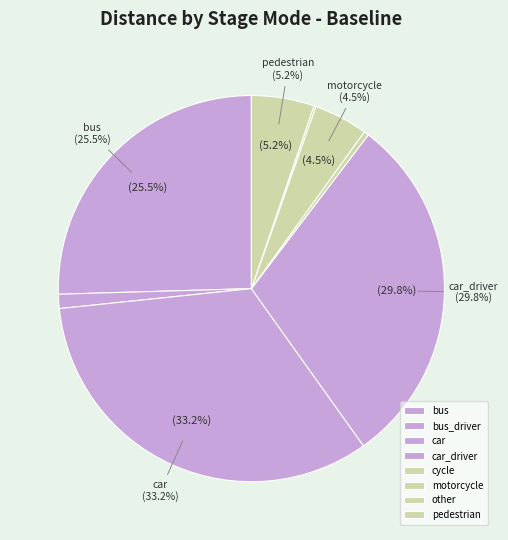

What is the change in value from car_driver to other?

-29162920.9